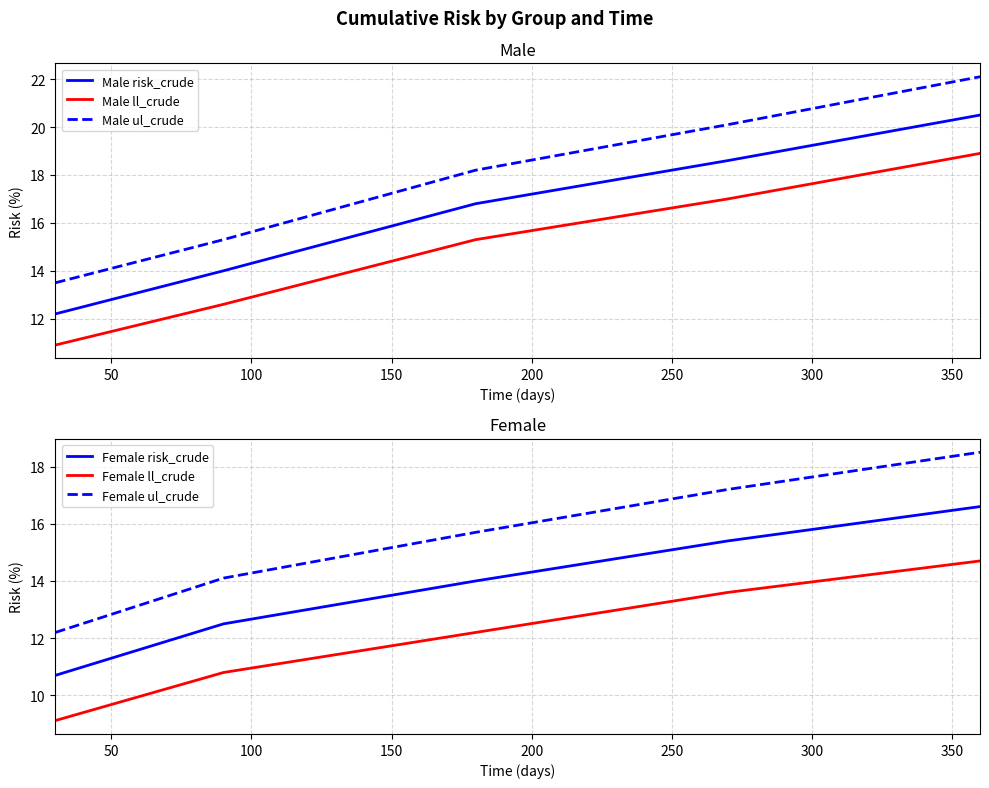

True or false: Male risk_crude has more than 0 points higher than both neighbors.

False